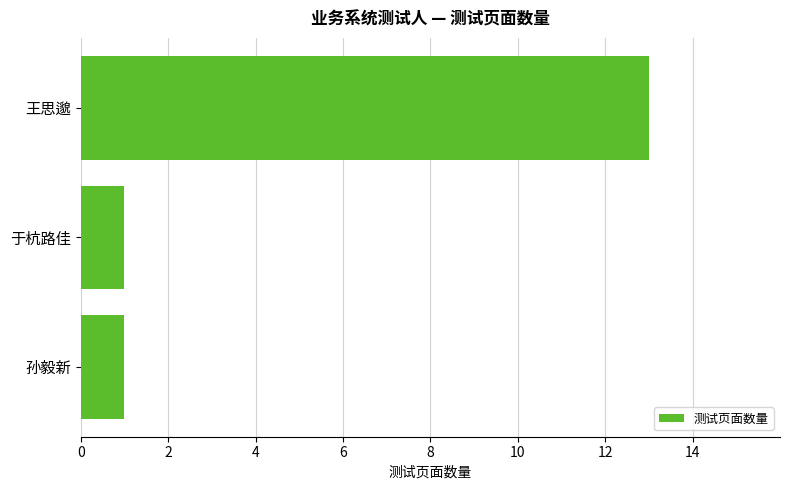

What is the label of the 3rd bar from the bottom?

王思邈